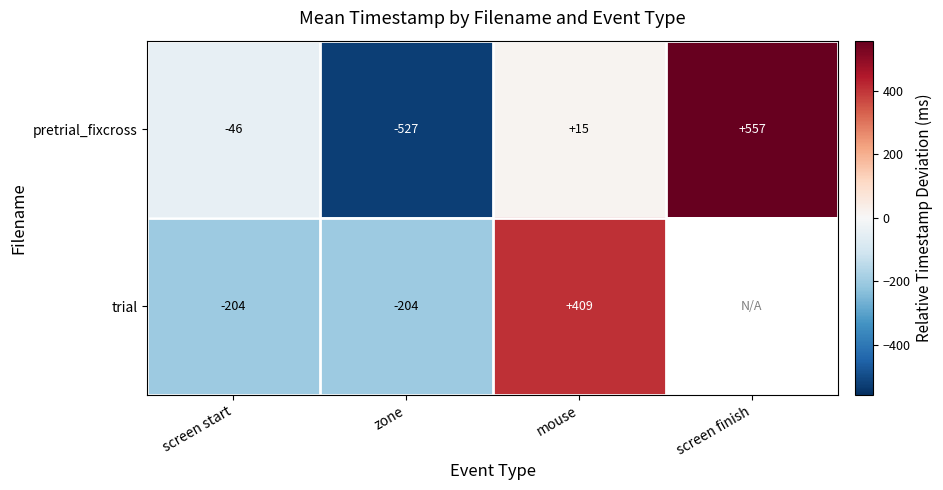

Is the value of trial at screen start greater than the value of pretrial_fixcross at zone?

Yes